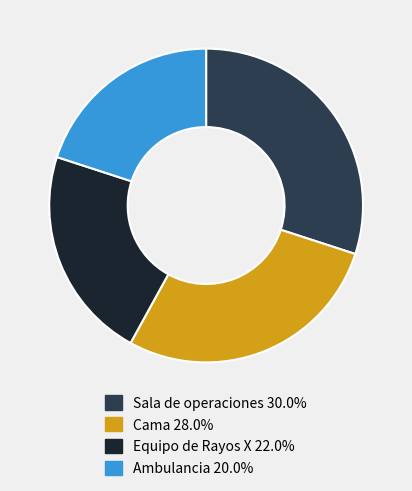

Which category has the smallest portion of the pie?

Ambulancia